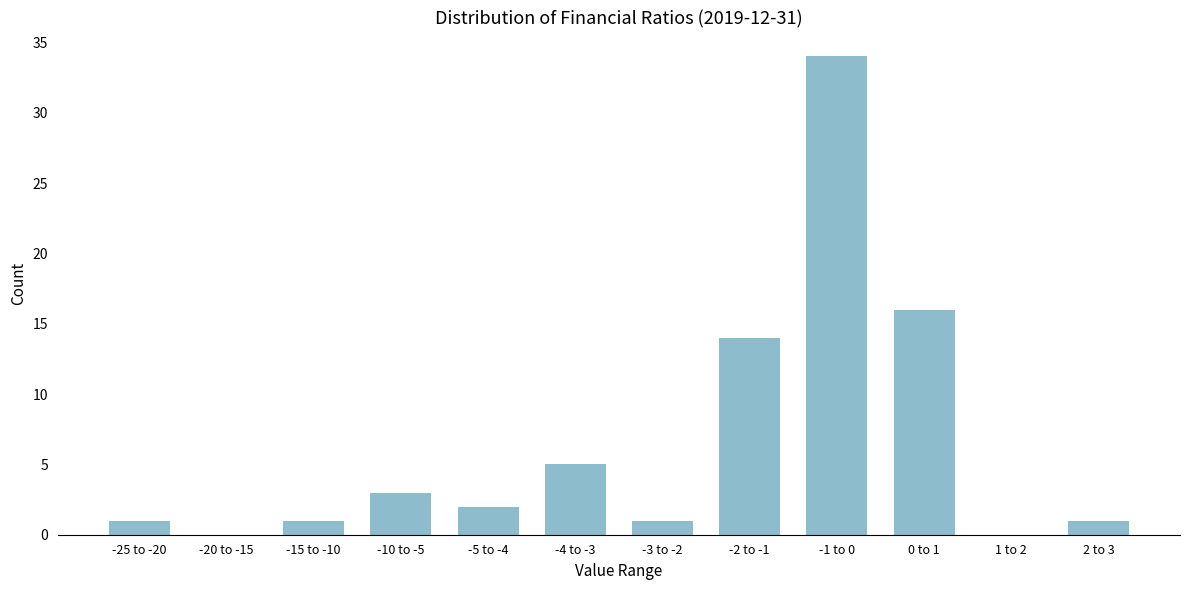

Reading right to left, list all the values displayed in this chart.

2 to 3=1	1 to 2=0	0 to 1=16	-1 to 0=34	-2 to -1=14	-3 to -2=1	-4 to -3=5	-5 to -4=2	-10 to -5=3	-15 to -10=1	-20 to -15=0	-25 to -20=1